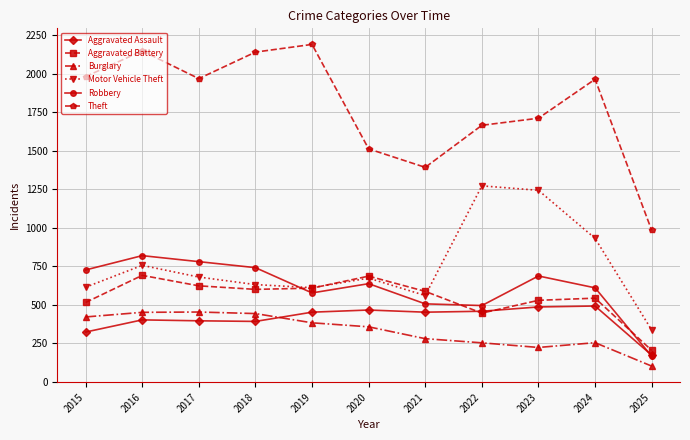

What is the spread (max minus min) of values at 2025?

881